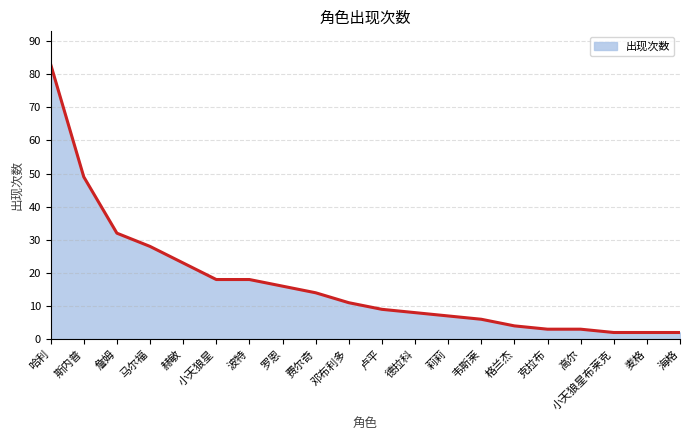

True or false: the data shows 8 at 德拉科.

True